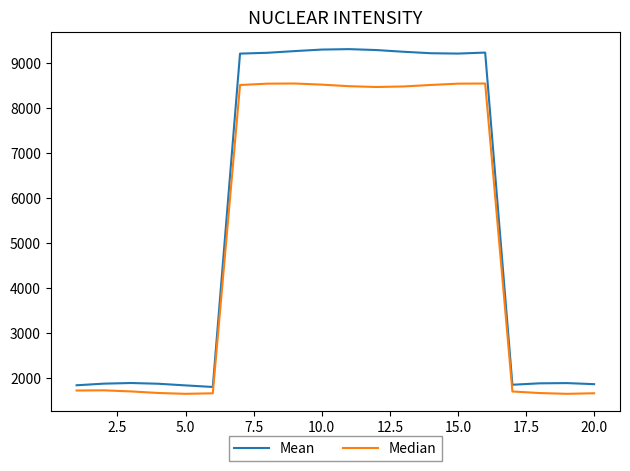

What is the greatest value displayed?

9299.5